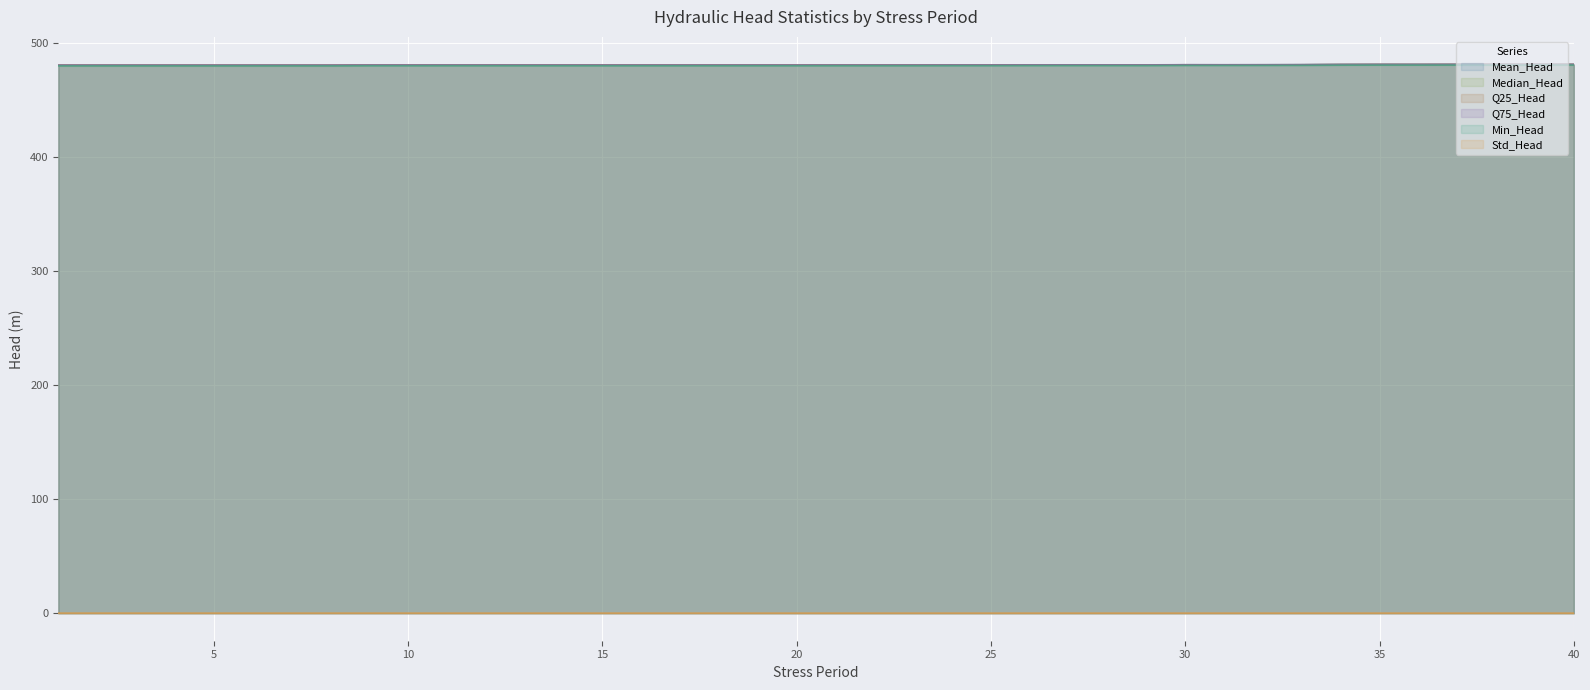

How many lines are shown in the chart?

6